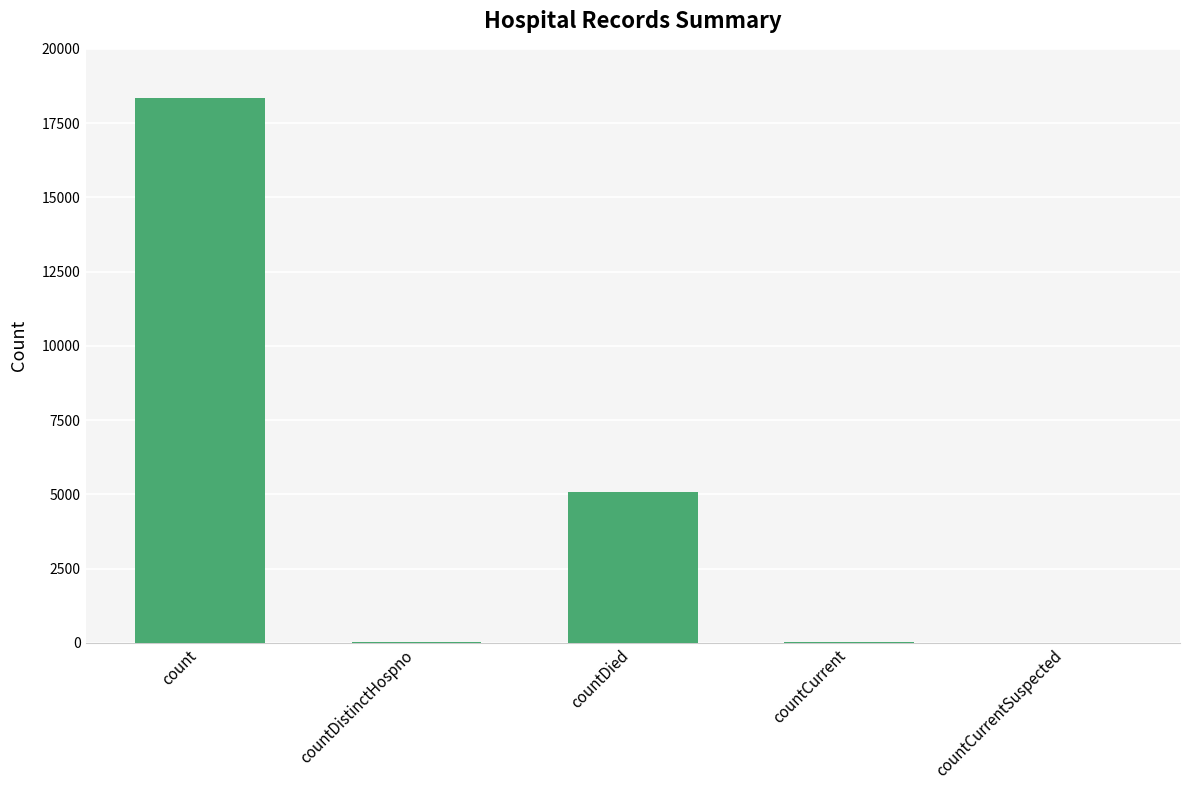

Are the bars horizontal?

No